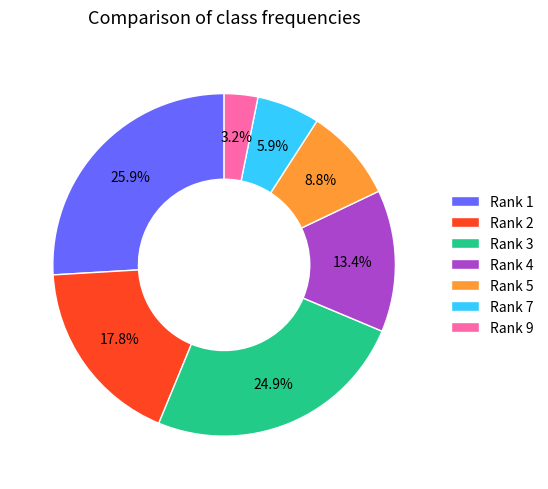

What is the smallest slice in the pie chart?

Rank 9